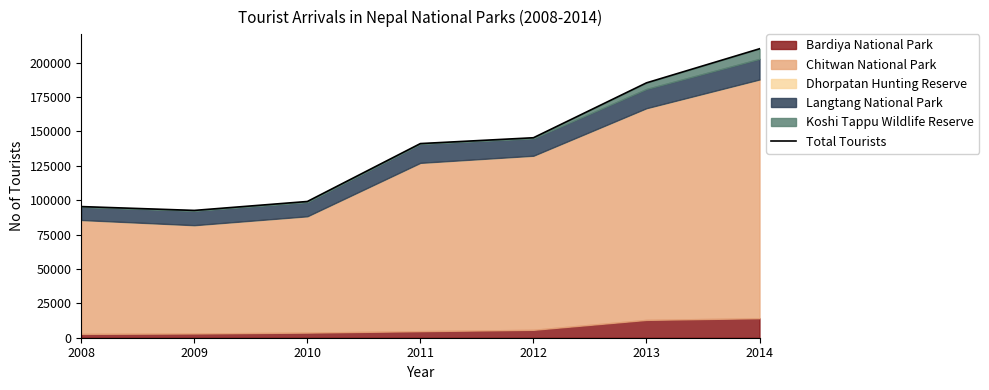

At which category does the data reach its first local valley?

2009